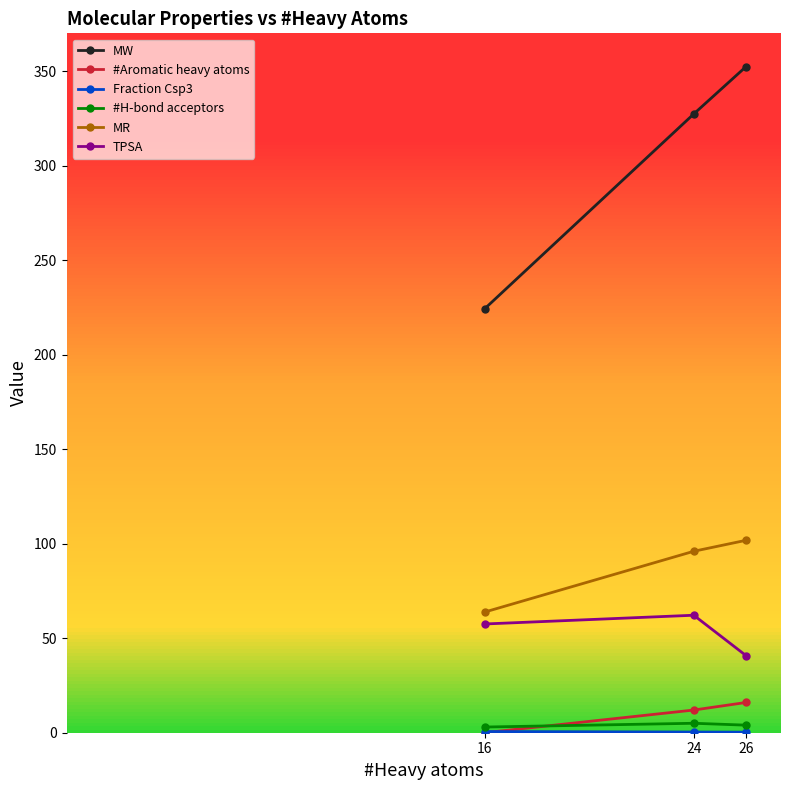

Is this an area chart (filled region under the line)?

No